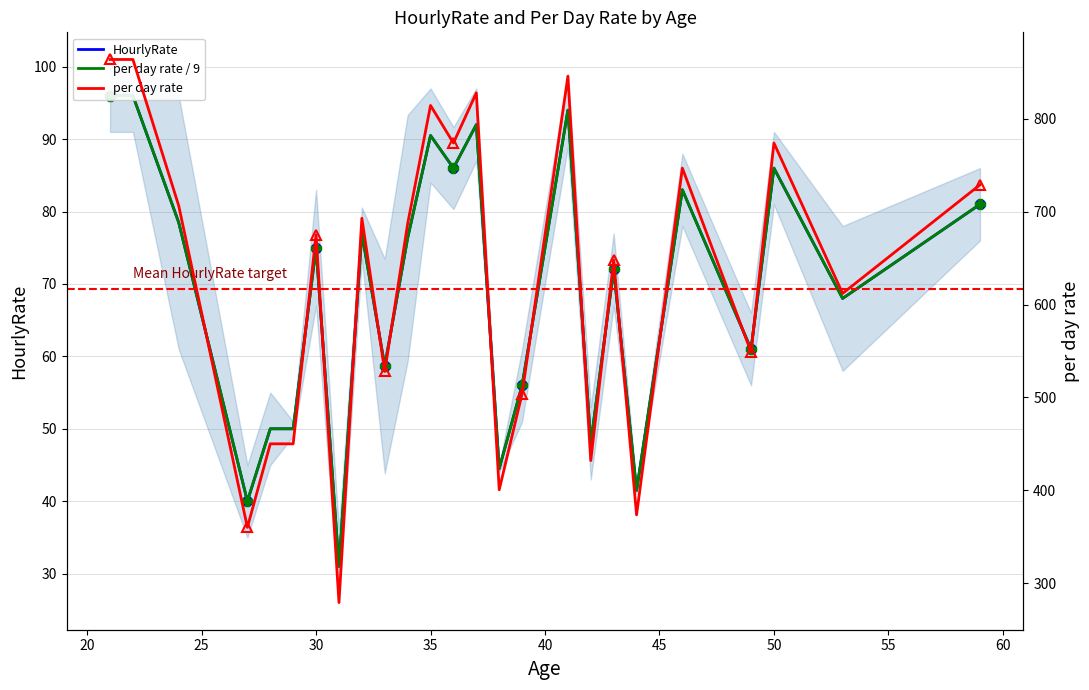

Reading left to right, transcribe all the data shown in this chart.

HourlyRate: 96.0	96.0	78.5	40.0	50.0	50.0	75.0	31.0	77.0	58.7	76.3	90.5	86.0	92.0	44.5	56.0	94.0	48.0	72.0	41.5	83.0	61.0	86.0	68.0	81.0
per day rate / 9: 96.0	96.0	78.5	40.0	50.0	50.0	75.0	31.0	77.0	58.7	76.3	90.5	86.0	92.0	44.5	56.0	94.0	48.0	72.0	41.5	83.0	61.0	86.0	68.0	81.0
per day rate: 864.0	864.0	706.5	360.0	450.0	450.0	675.0	279.0	693.0	528.0	687.0	814.5	774.0	828.0	400.5	504.0	846.0	432.0	648.0	373.5	747.0	549.0	774.0	612.0	729.0